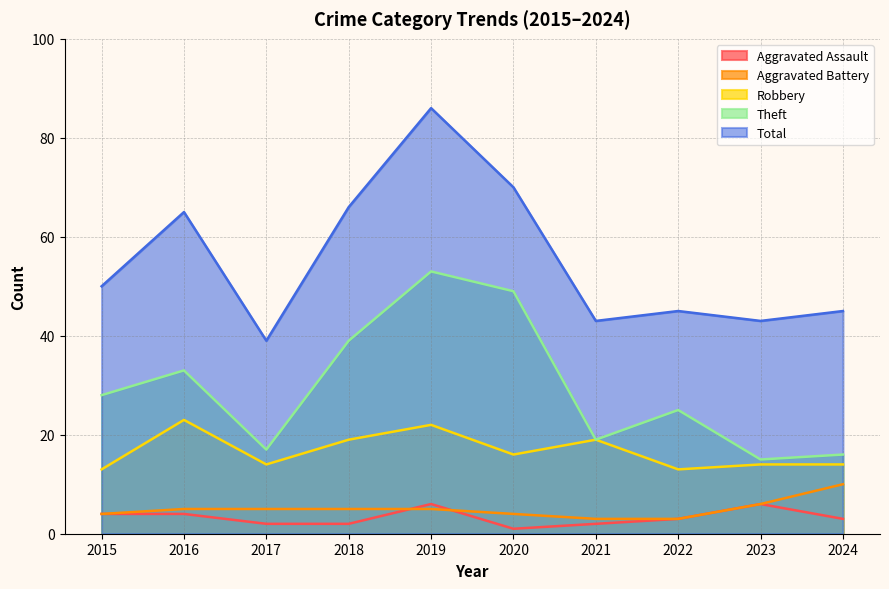

True or false: Aggravated Battery and Theft intersect in this chart.

False